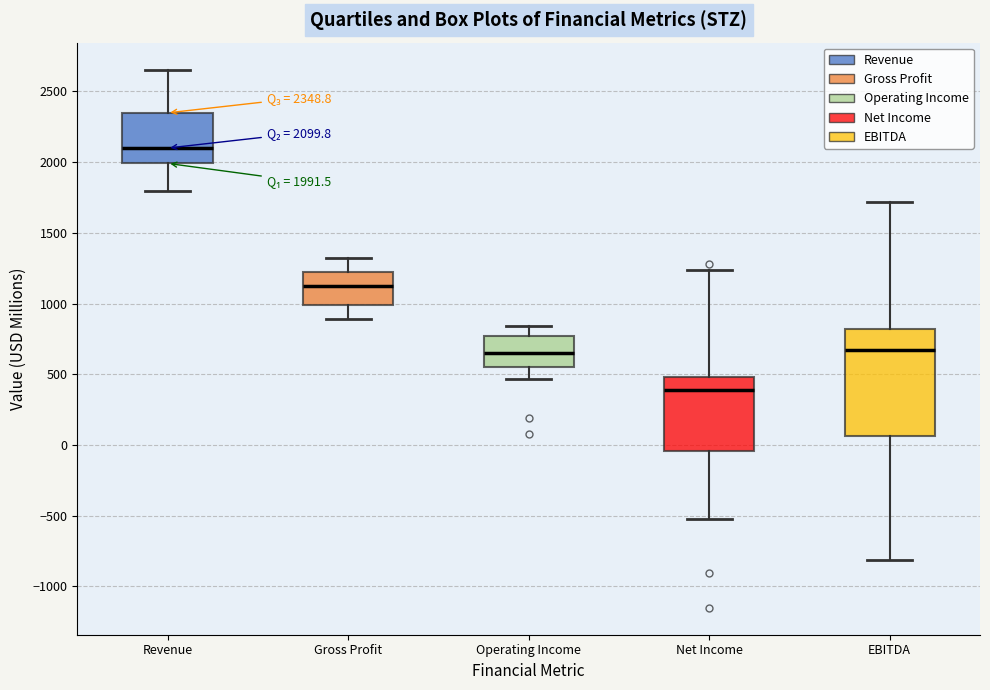

Which box has the highest median line?

Revenue